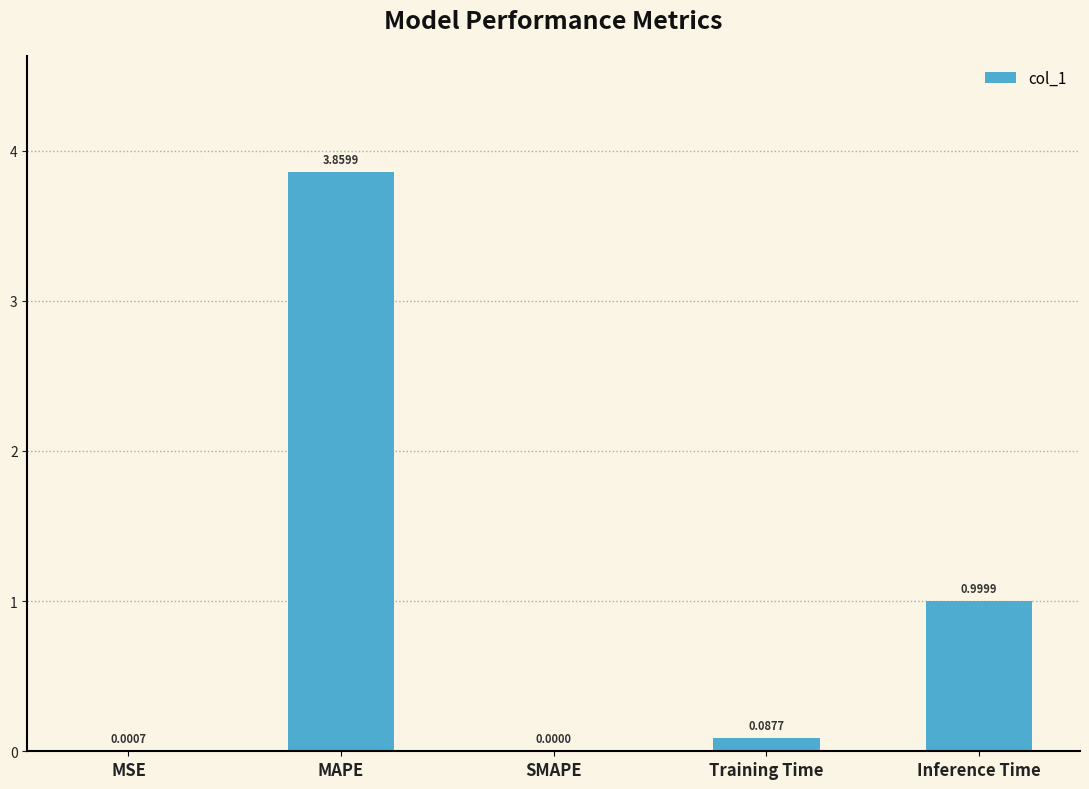

The value at SMAPE is 0.0. True or false?

True